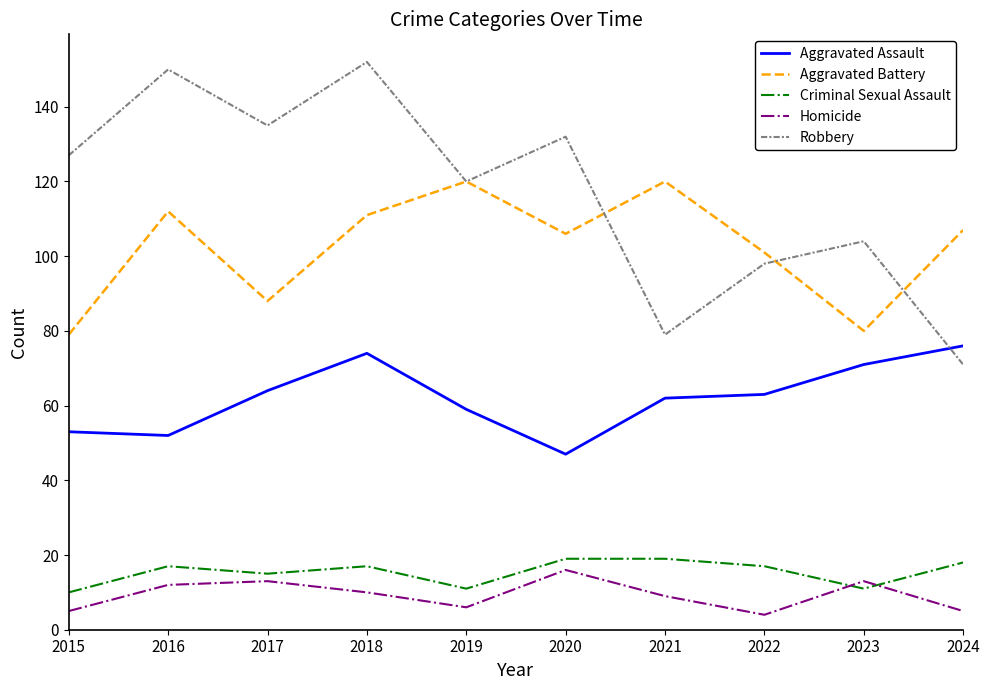

How many interior local valleys does the Aggravated Battery series have?

3